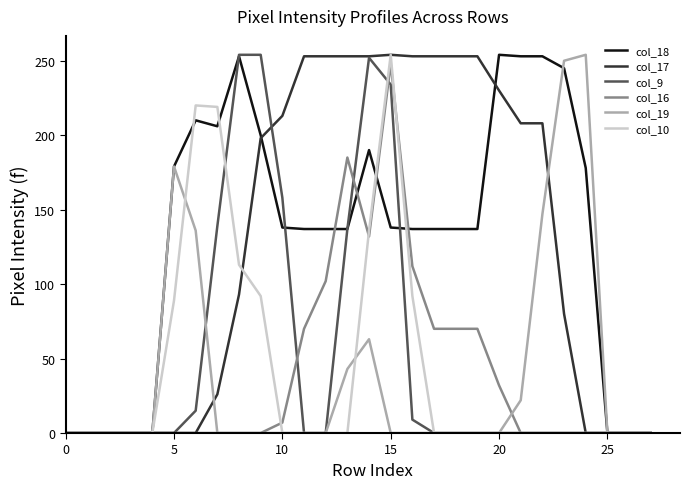

What is the maximum value shown in the chart?

254